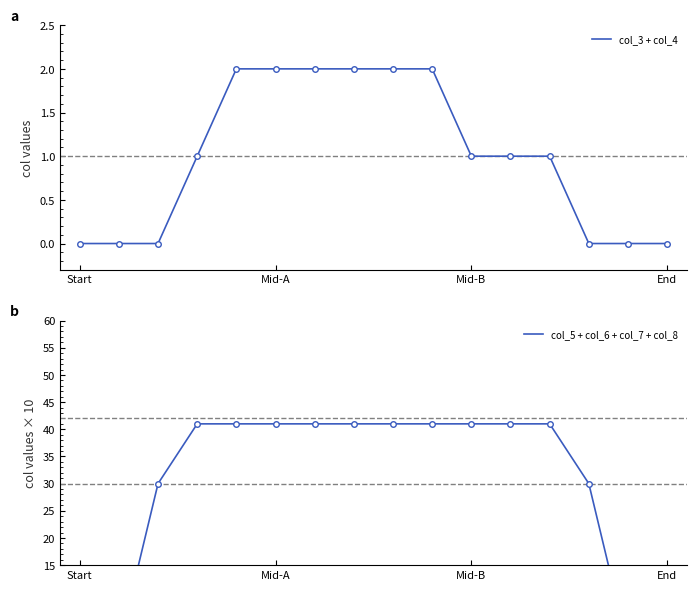

True or false: col_3 + col_4 and col_5 + col_6 + col_7 + col_8 intersect in this chart.

False